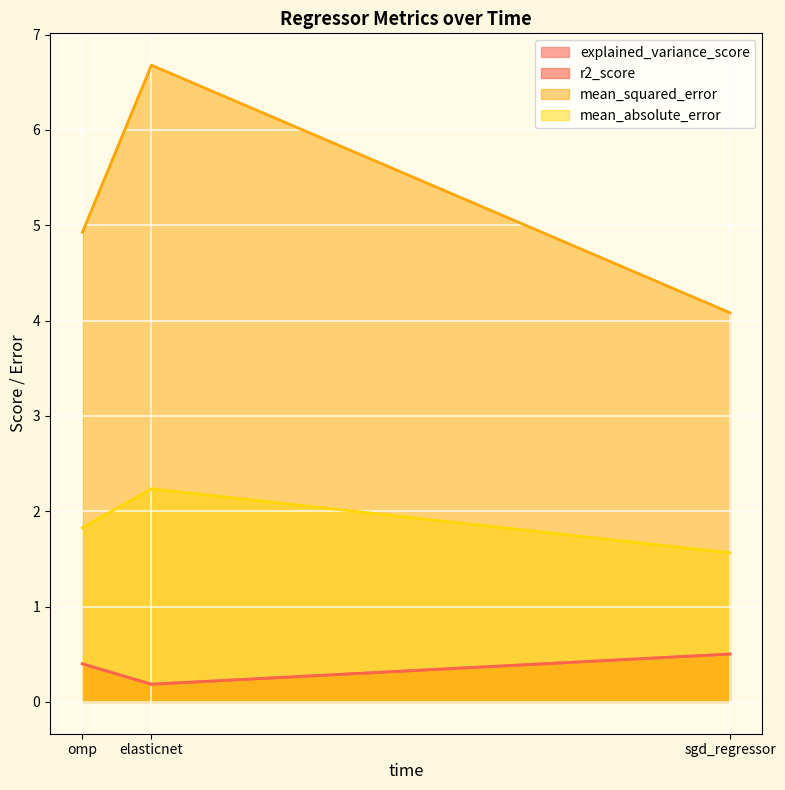

Which category has the highest value across all series?

elasticnet